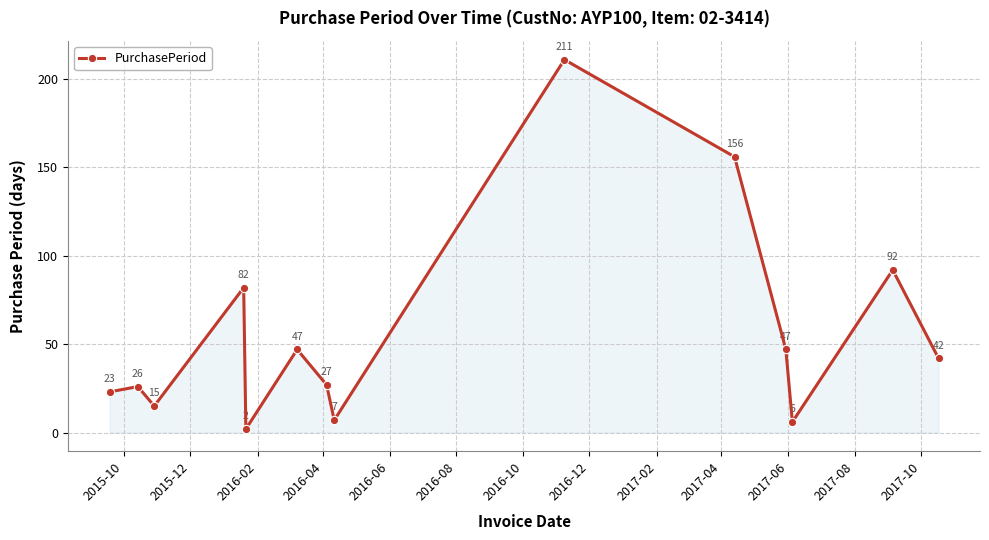

How many points are lower than both their immediate neighbors (excluding endpoints)?

4